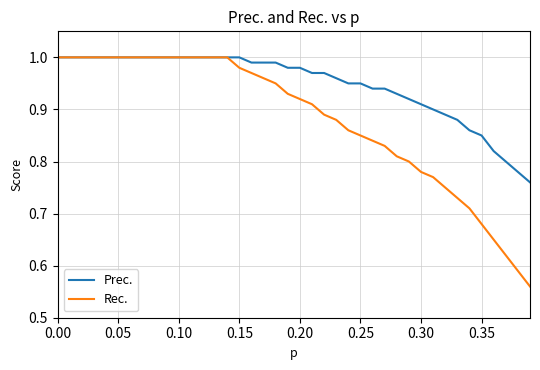

Which series has the largest total across all categories?

Prec.